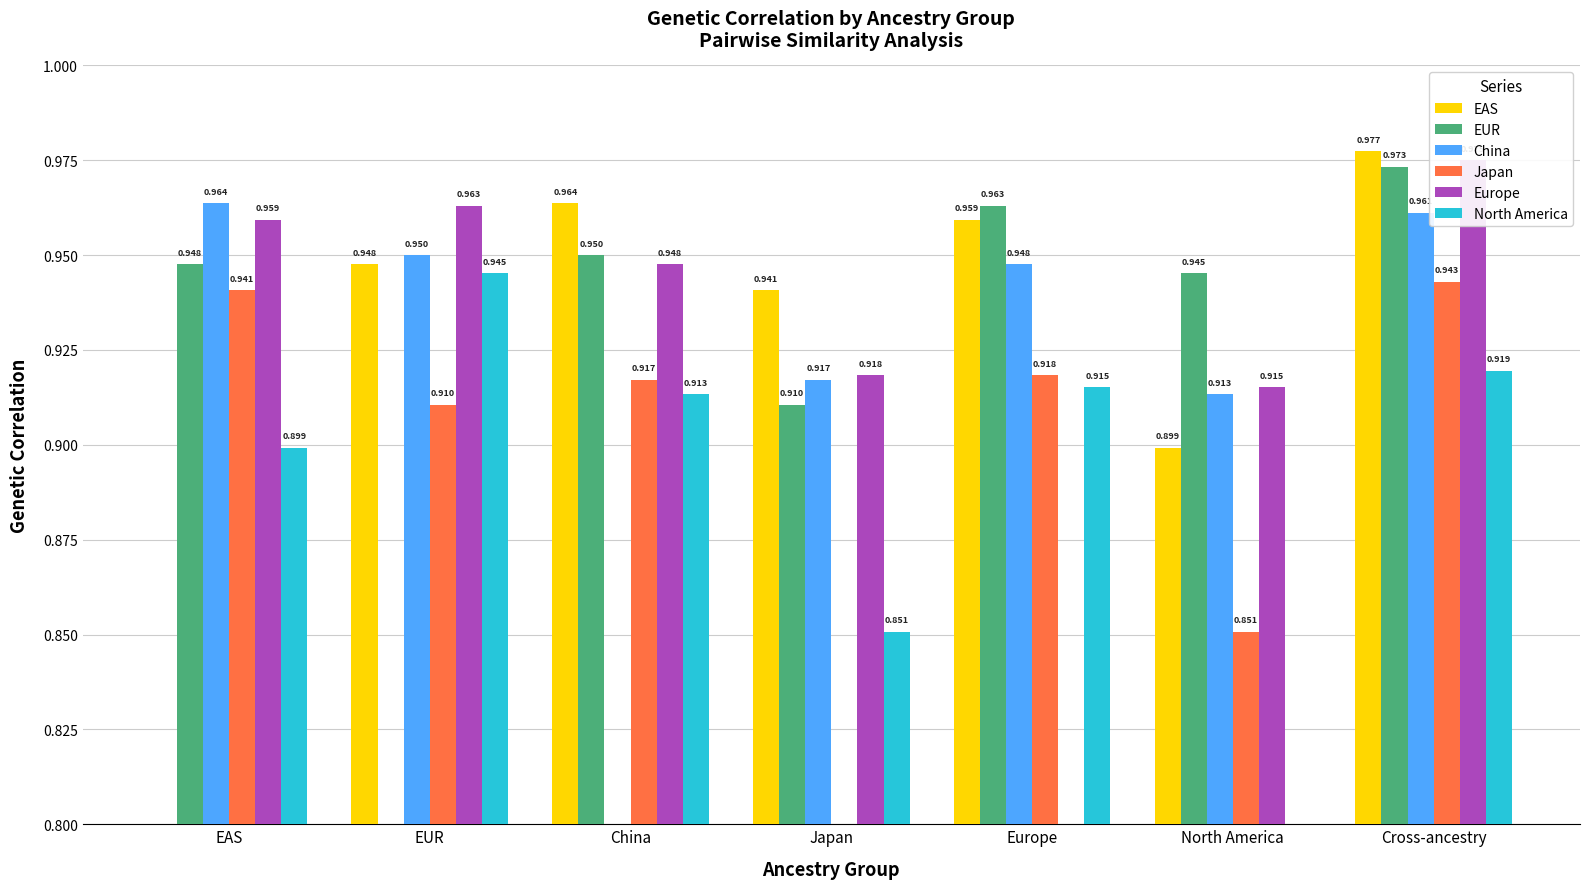

What is the value of the North America bar at the 4th from the left?

0.9